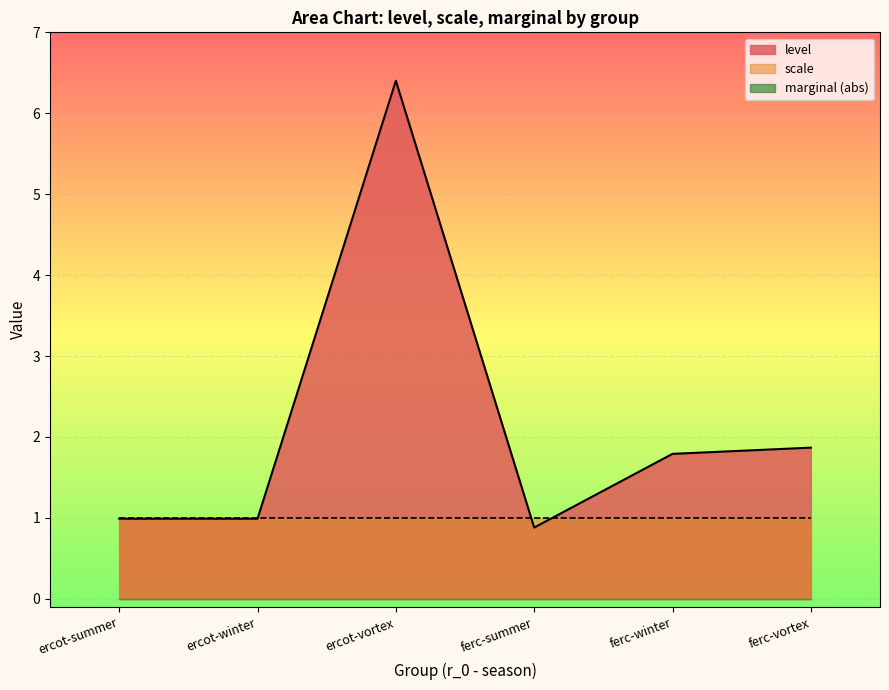

Reading right to left, list all the values displayed in this chart.

level: ferc-vortex=1.9	ferc-winter=1.8	ferc-summer=0.9	ercot-vortex=6.4	ercot-winter=1.0	ercot-summer=1.0
marginal: ferc-vortex=-0.0	ferc-winter=-0.0	ferc-summer=-0.0	ercot-vortex=-0.0	ercot-winter=-0.0	ercot-summer=-0.0
scale: ferc-vortex=1.0	ferc-winter=1.0	ferc-summer=1.0	ercot-vortex=1.0	ercot-winter=1.0	ercot-summer=1.0